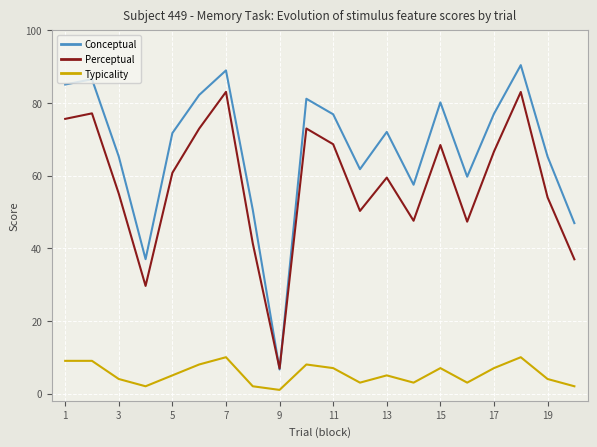

What is the minimum value for Conceptual?

6.6